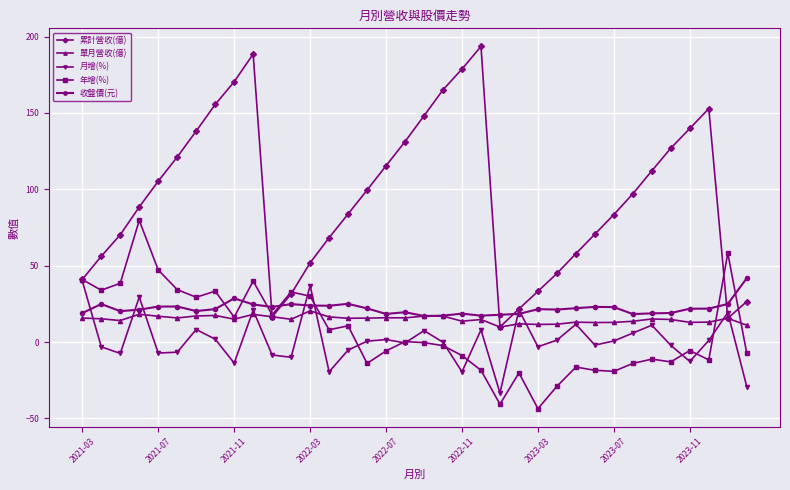

True or false: 收盤價(元) and 累計營收(億) intersect in this chart.

True